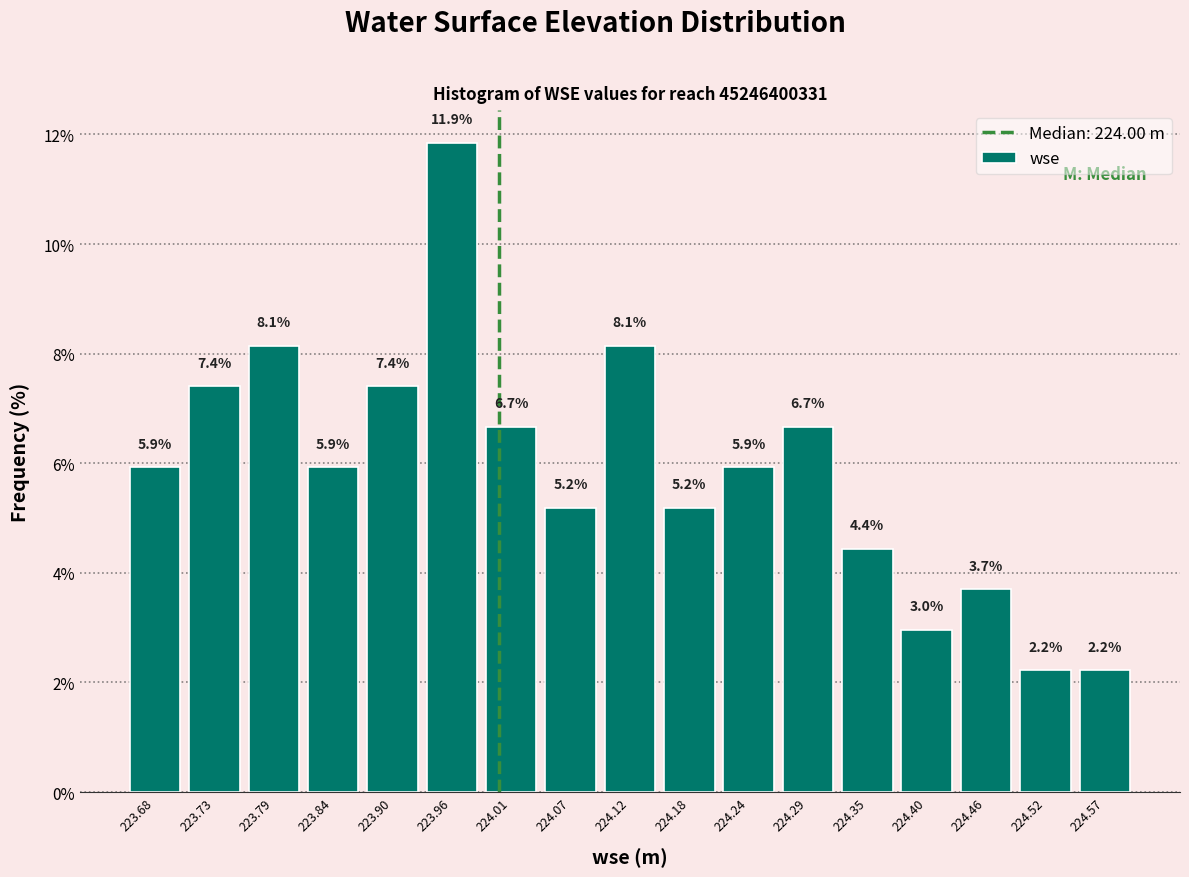

Over which range of the x-axis is the bar tallest?

223.93 to 223.98